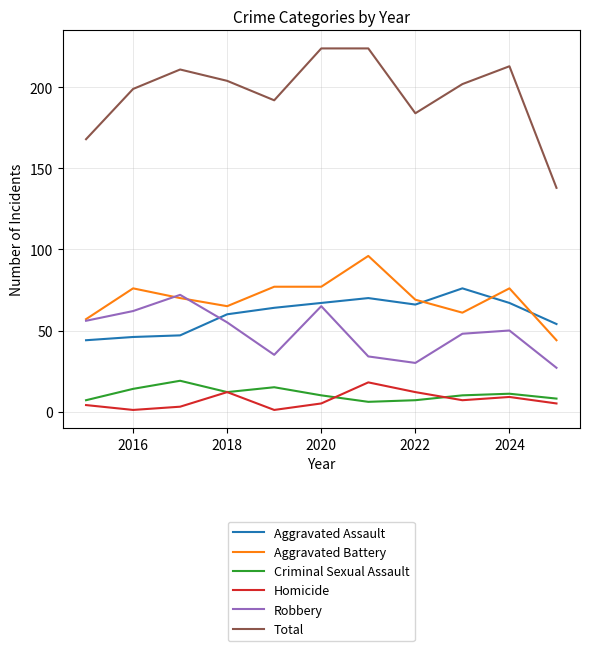

True or false: Homicide and Aggravated Battery intersect in this chart.

False